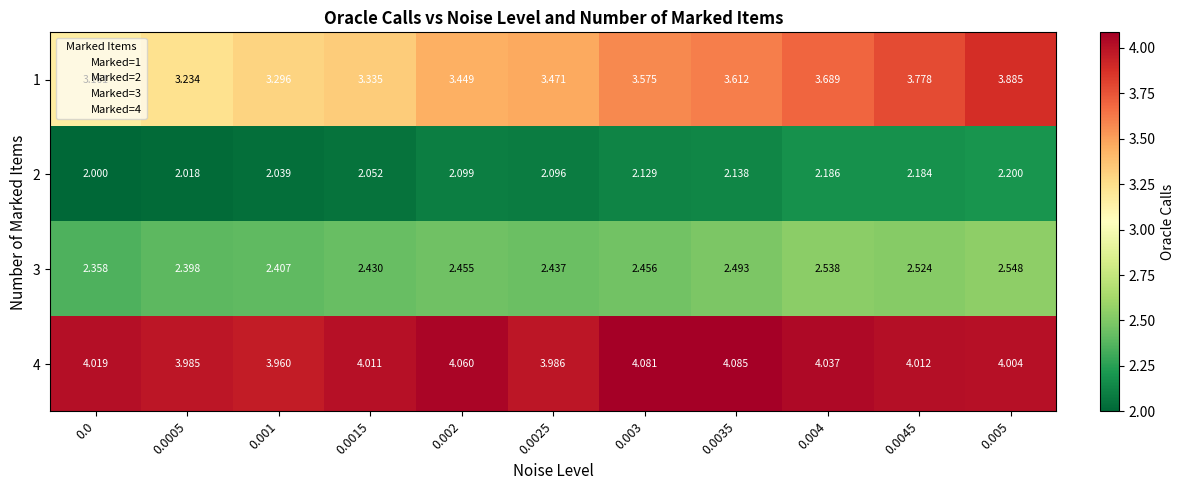

Rank the series by their maximum value, from lowest to highest.

2, 3, 1, 4